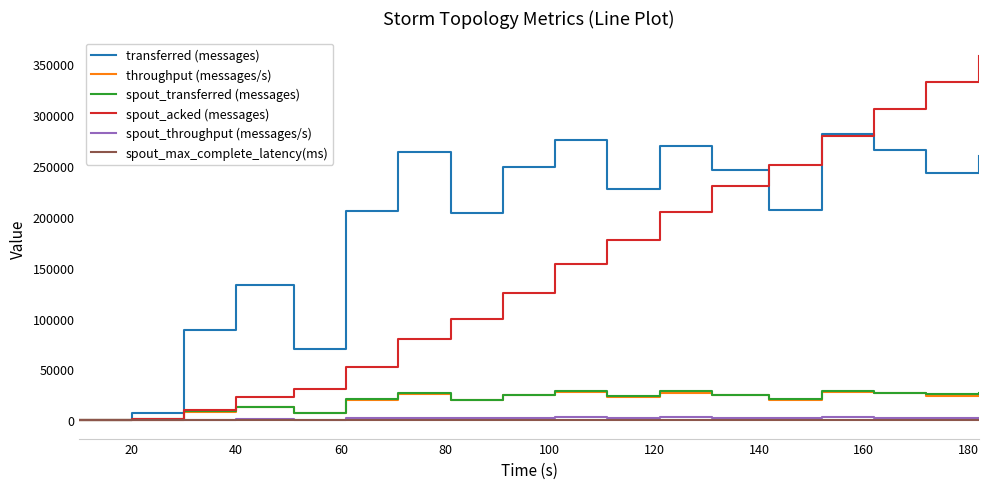

What is the maximum value shown in the chart?

358100.0